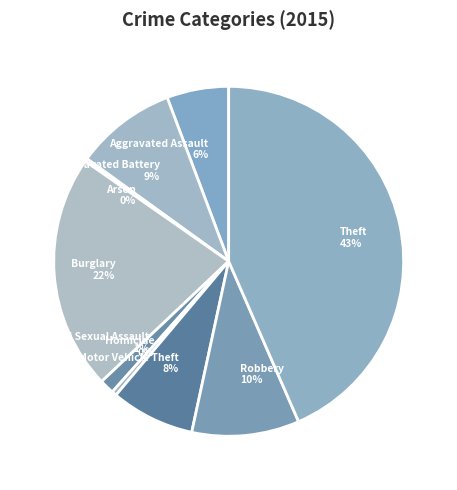

What percentage is the Aggravated Assault slice, to the nearest percent?

6%